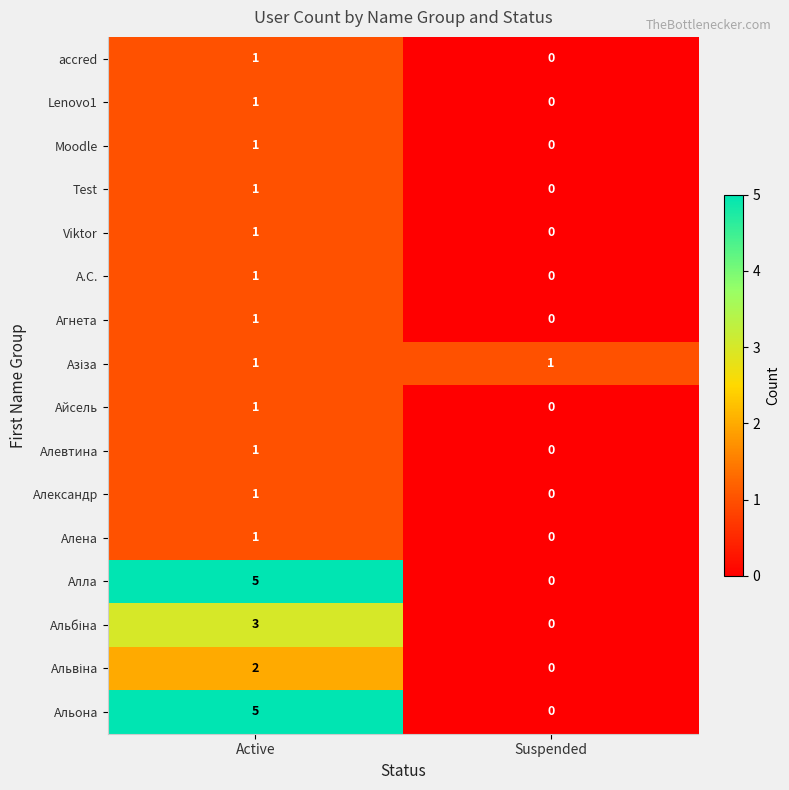

List the labels in order of Алевтина value, largest first.

Active, Suspended